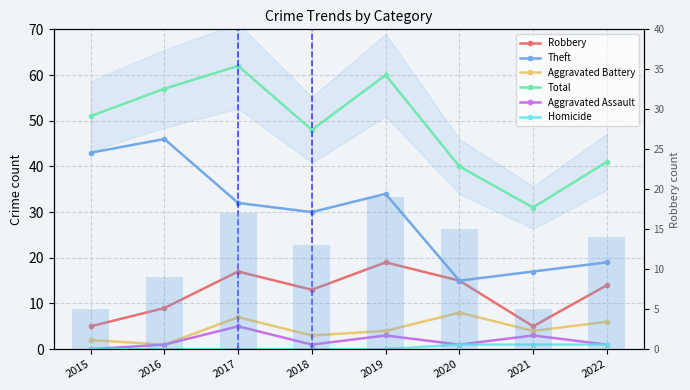

Which has a higher value, 2022 or 2019?

2019